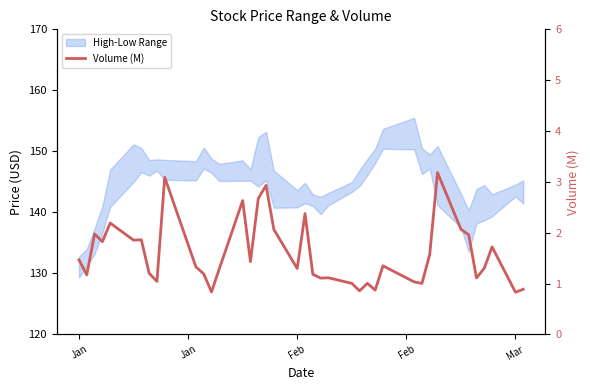

What is the greatest value displayed?

3.2